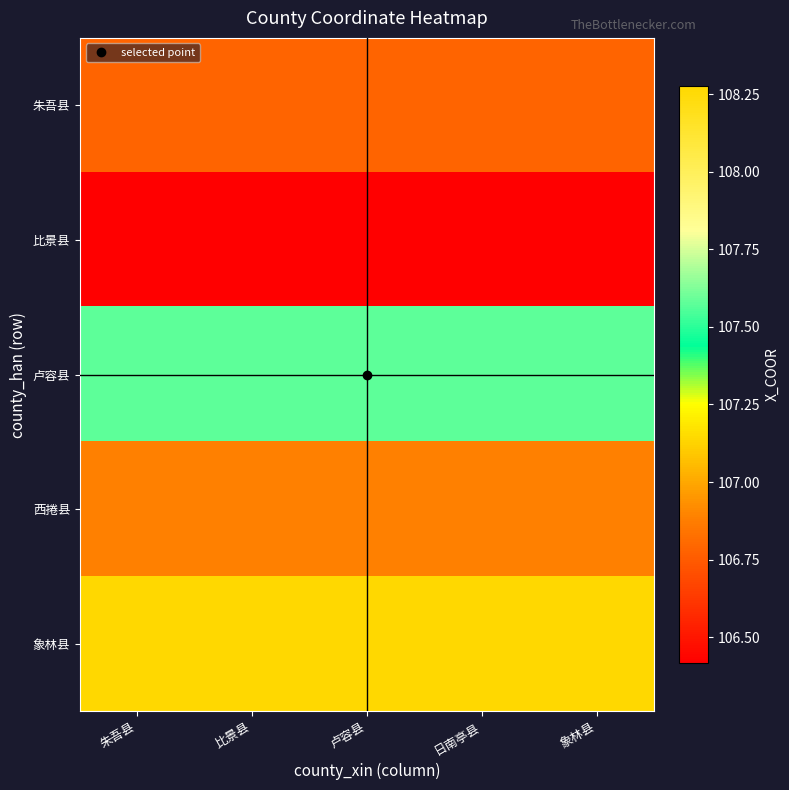

Reading right to left, transcribe all the data shown in this chart.

朱吾县: 象林县=106.8	日南亭县=106.8	卢容县=106.8	比景县=106.8	朱吾县=106.8
比景县: 象林县=106.4	日南亭县=106.4	卢容县=106.4	比景县=106.4	朱吾县=106.4
卢容县: 象林县=107.6	日南亭县=107.6	卢容县=107.6	比景县=107.6	朱吾县=107.6
西捲县: 象林县=106.9	日南亭县=106.9	卢容县=106.9	比景县=106.9	朱吾县=106.9
象林县: 象林县=108.3	日南亭县=108.3	卢容县=108.3	比景县=108.3	朱吾县=108.3